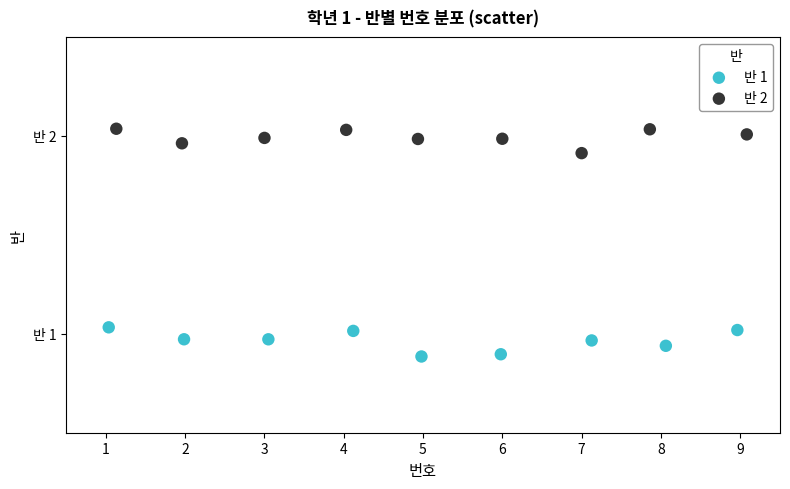

What are all the series names shown in the legend?

반 1, 반 2